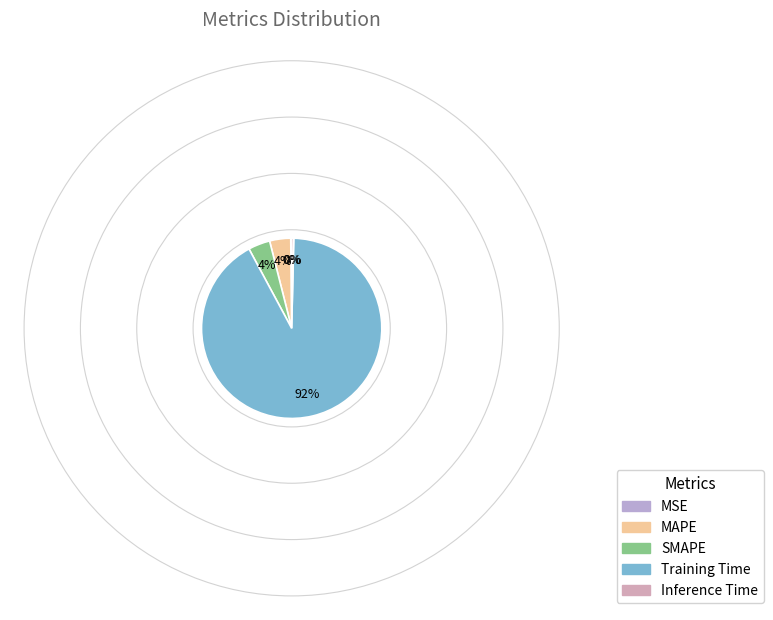

What percentage is the Training Time slice, to the nearest percent?

92%